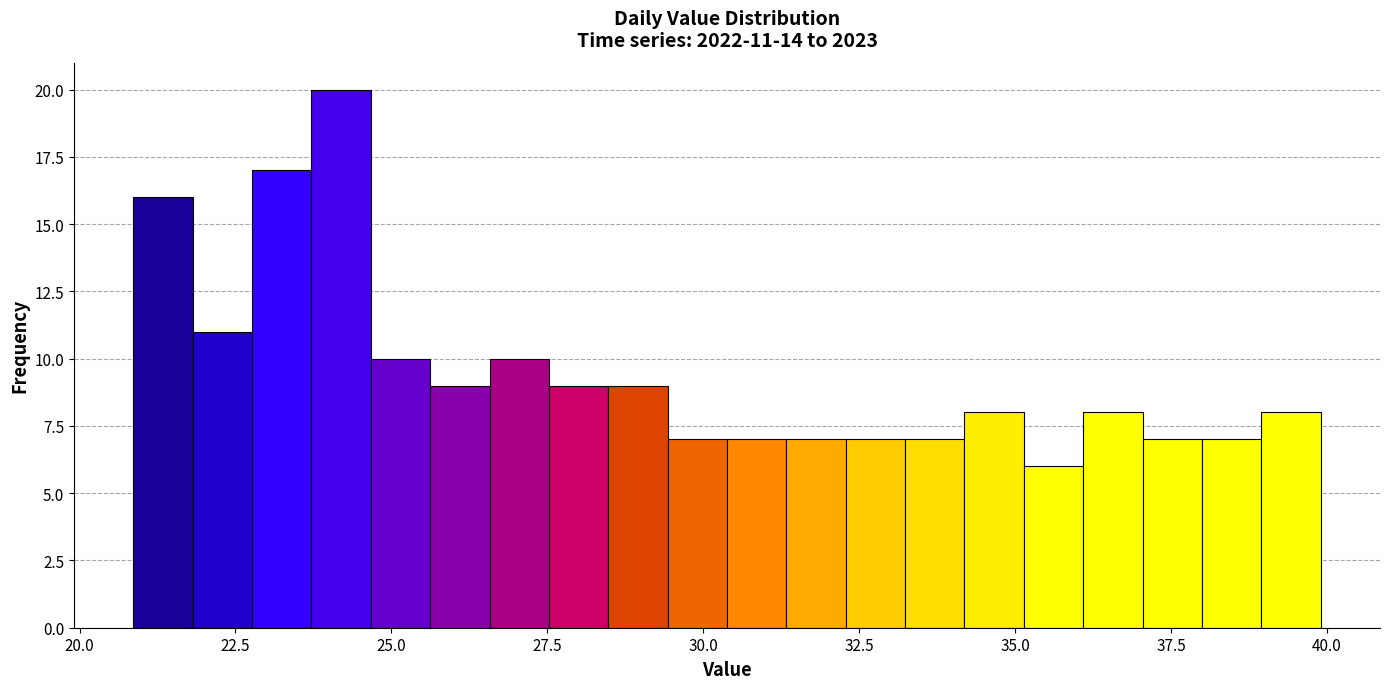

Around what value on the x-axis is the tallest bar? Give the approximate position of its centre, as read against the axis.

24.0